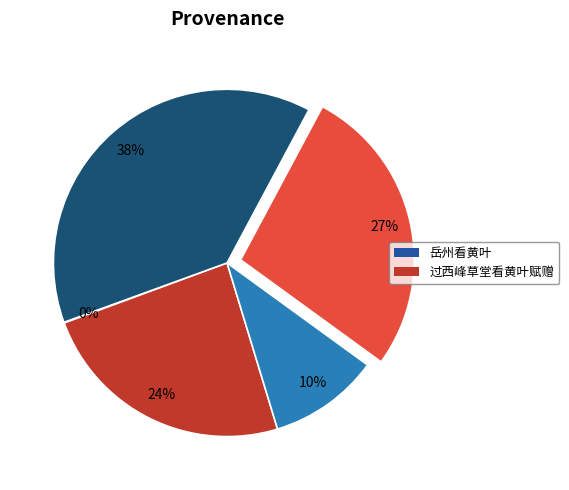

Is there a majority slice in this chart?

No